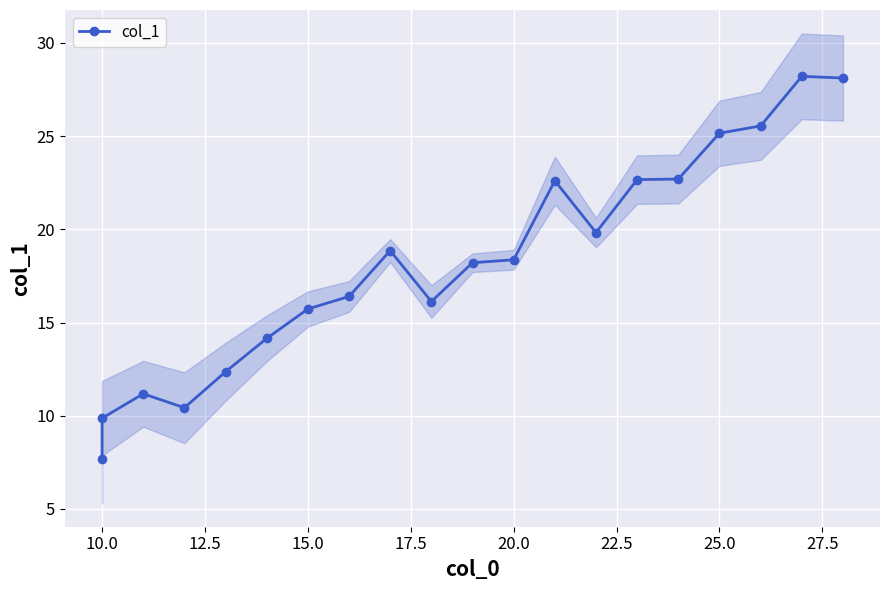

True or false: the data has more than 1 interior local peaks.

True